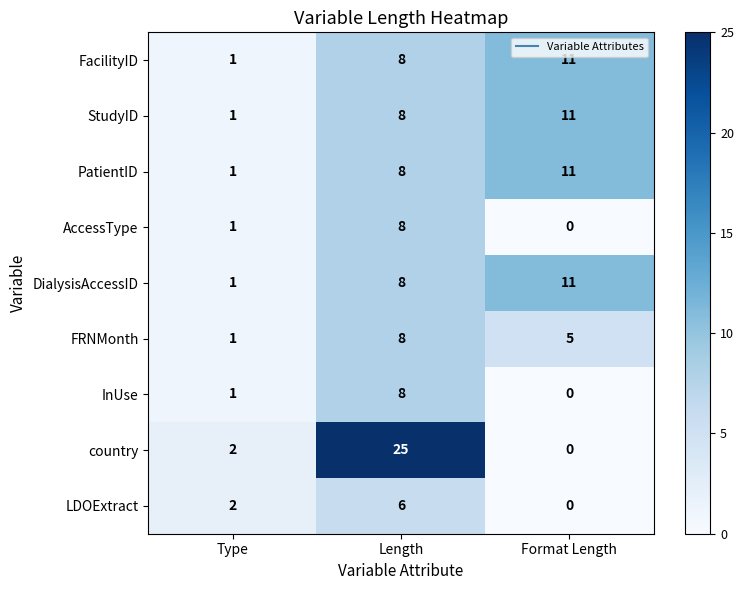

At which label is StudyID closest to 6?

Length